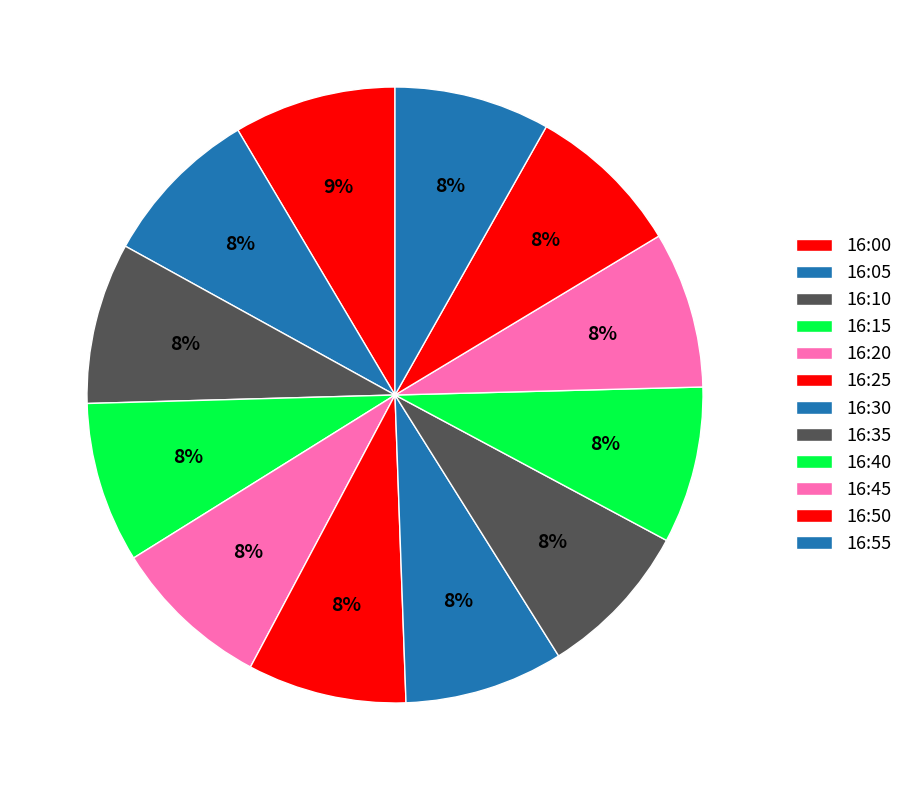

How many slices are in this pie chart?

12